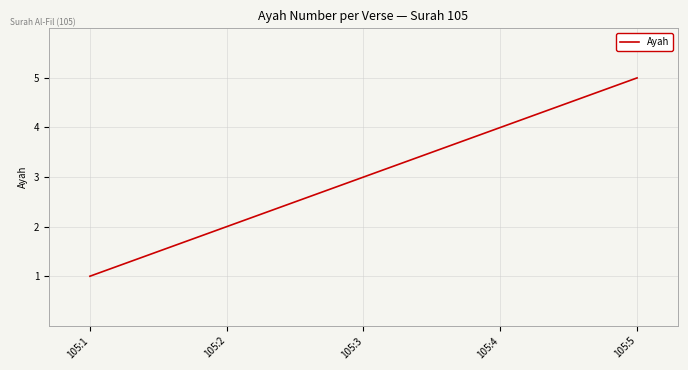

Does the chart display data point markers on the line(s)?

No